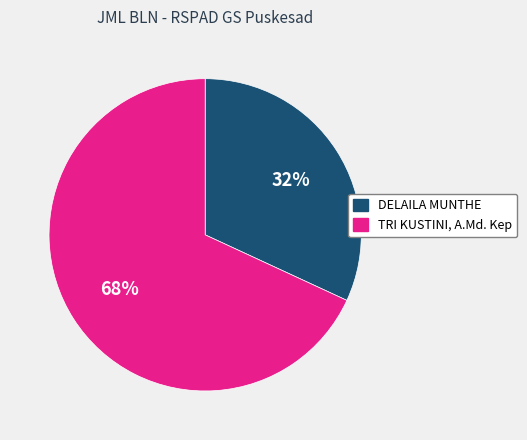

Approximately how many times larger is the value at DELAILA MUNTHE compared to TRI KUSTINI, A.Md. Kep?

0.5